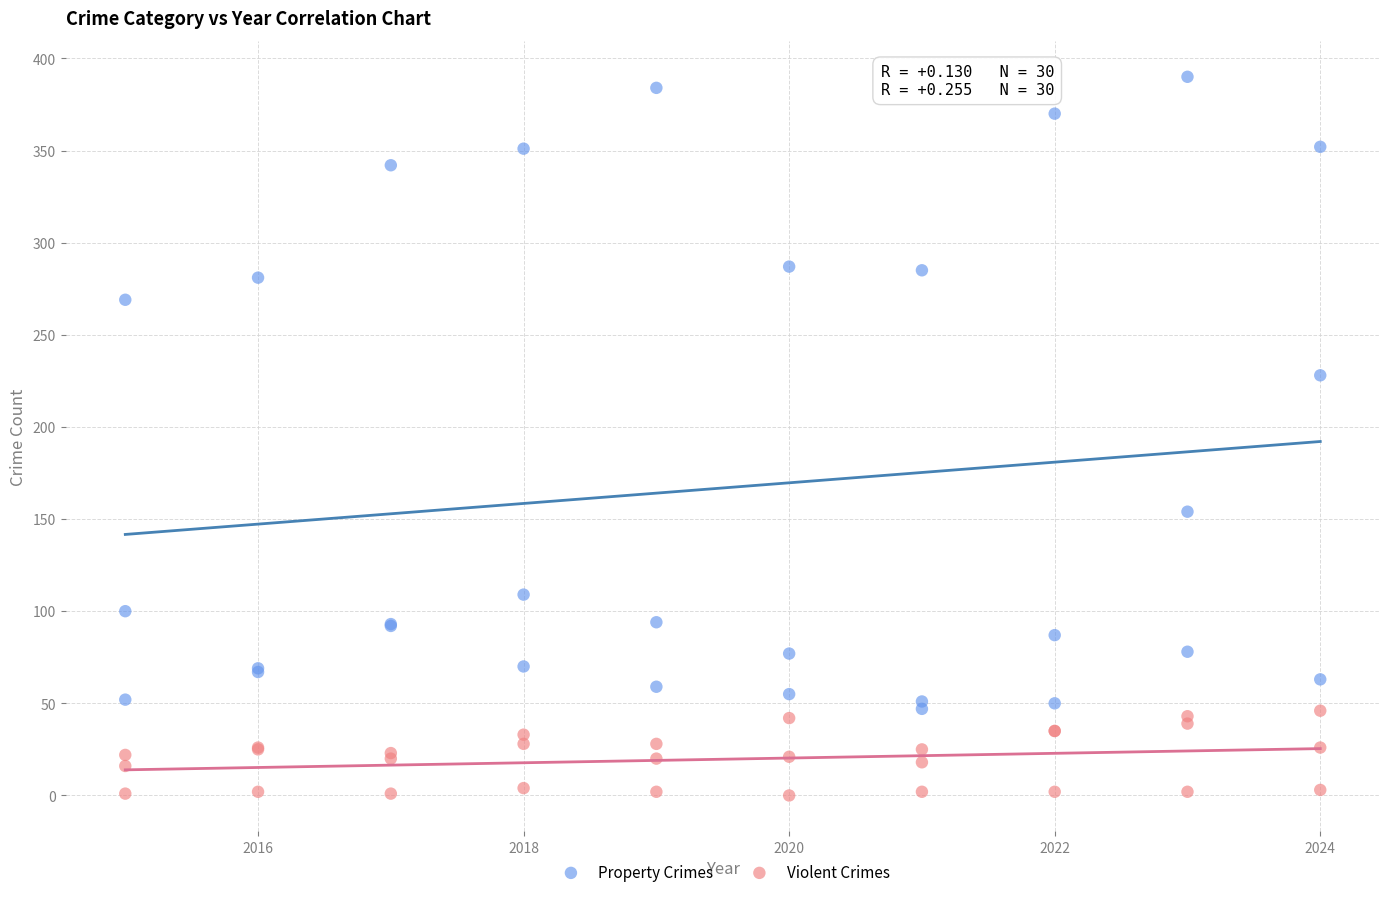

What are all the series names shown in the legend?

Property Crimes, Violent Crimes